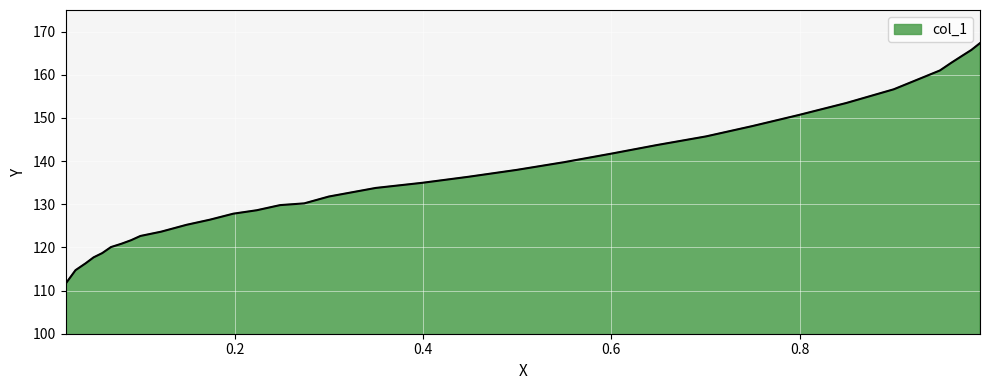

How many categories are shown in the chart?

34